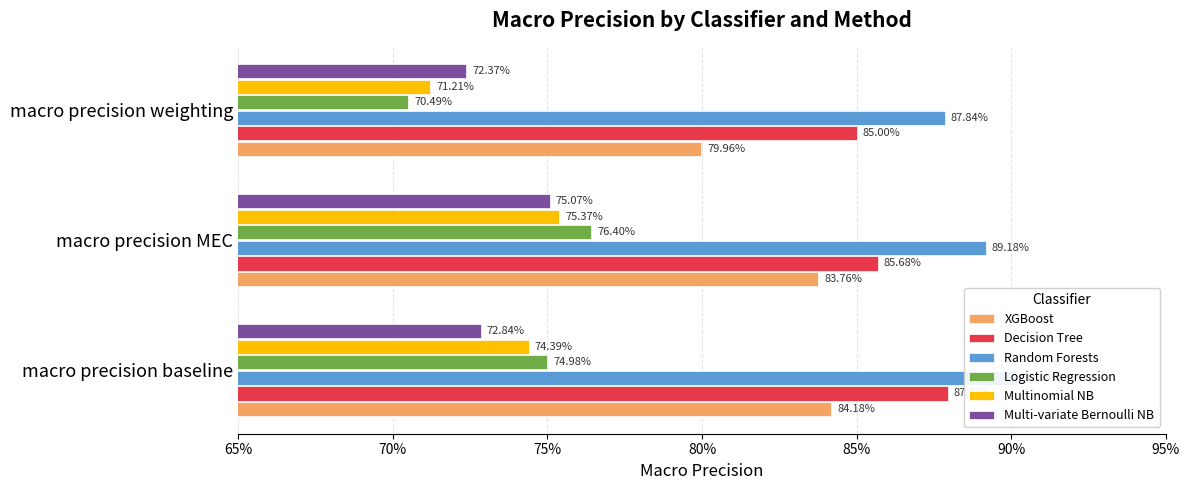

What is the label of the 1st bar from the right?

macro precision weighting